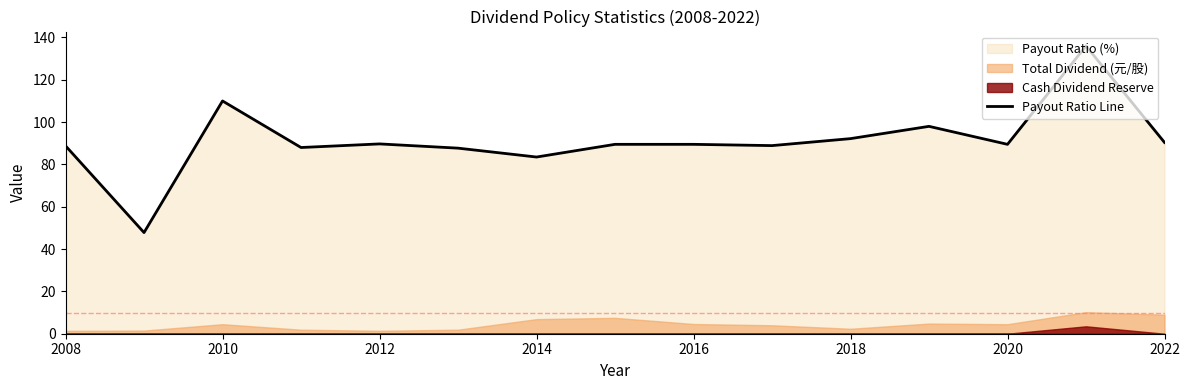

What is the highest value of the Payout Ratio Line series?

136.0